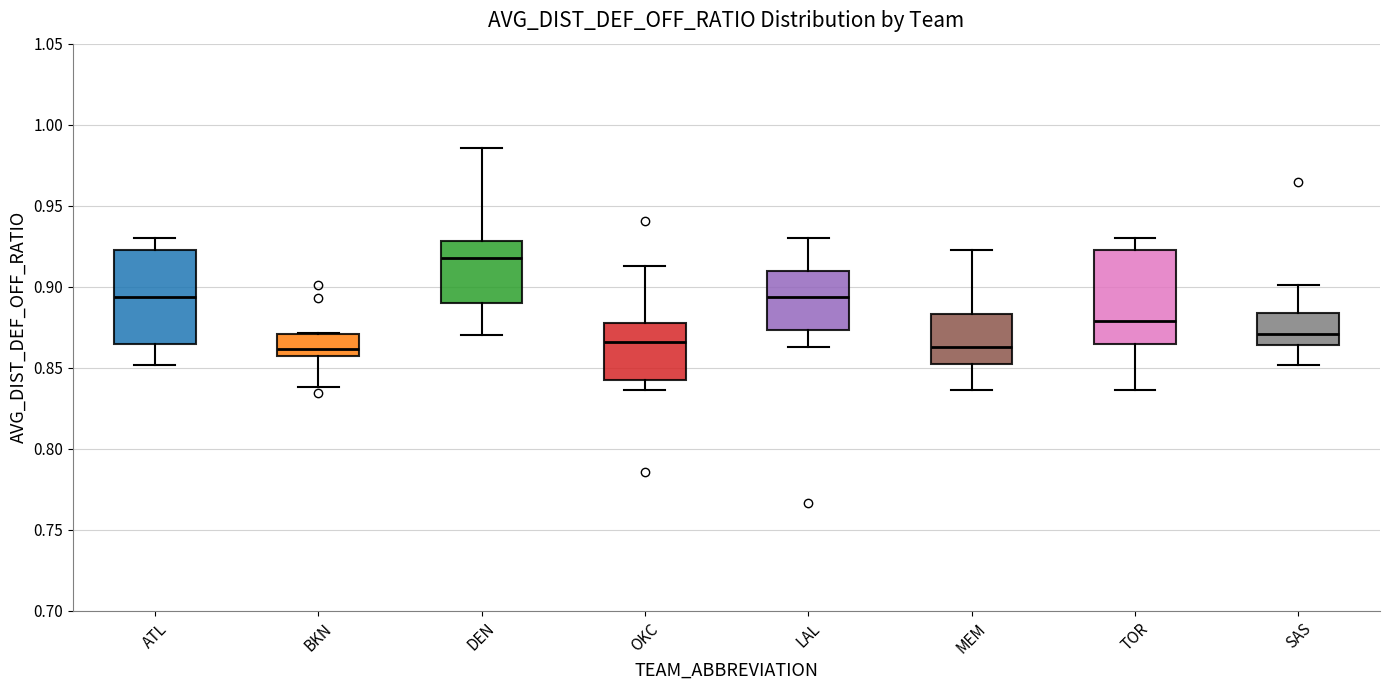

Where is the lower edge of the box for OKC on the y-axis? The values are not printed on the chart, so give them approximately, as read against the axis.

0.840